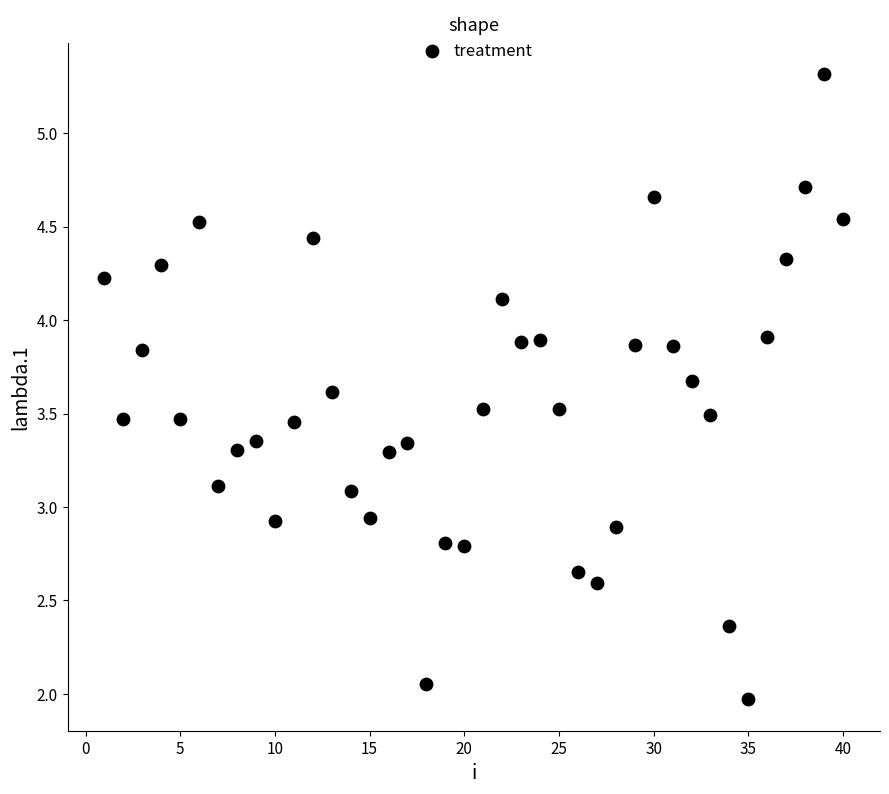

What is the range of X values (max minus min)?

39.0